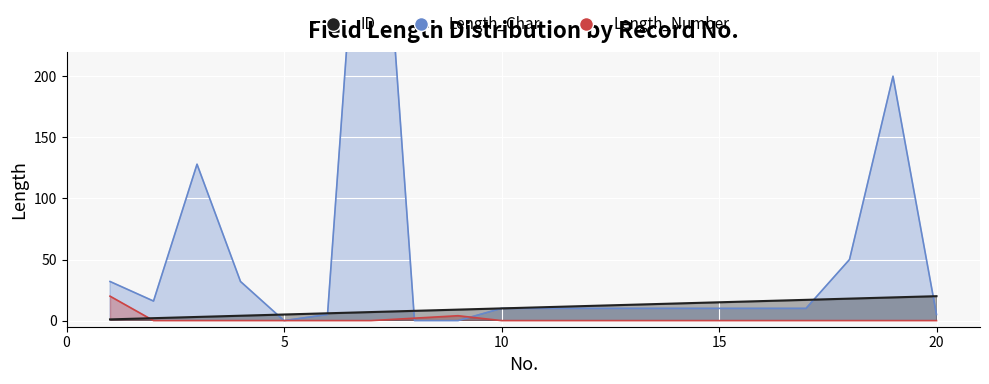

True or false: ID has a value of 10 at 10.

True